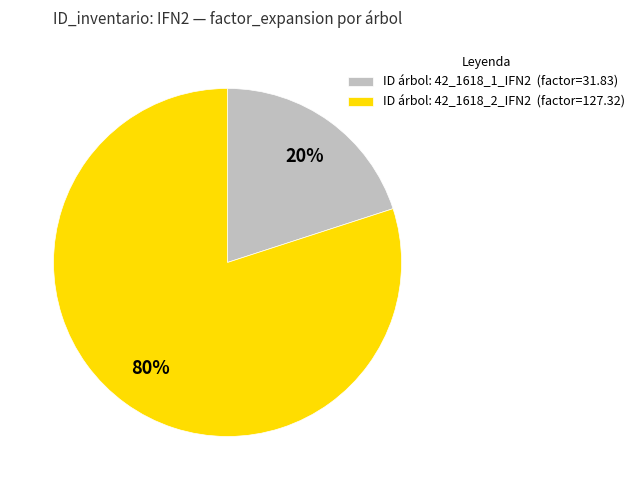

Does any single category account for the majority?

Yes